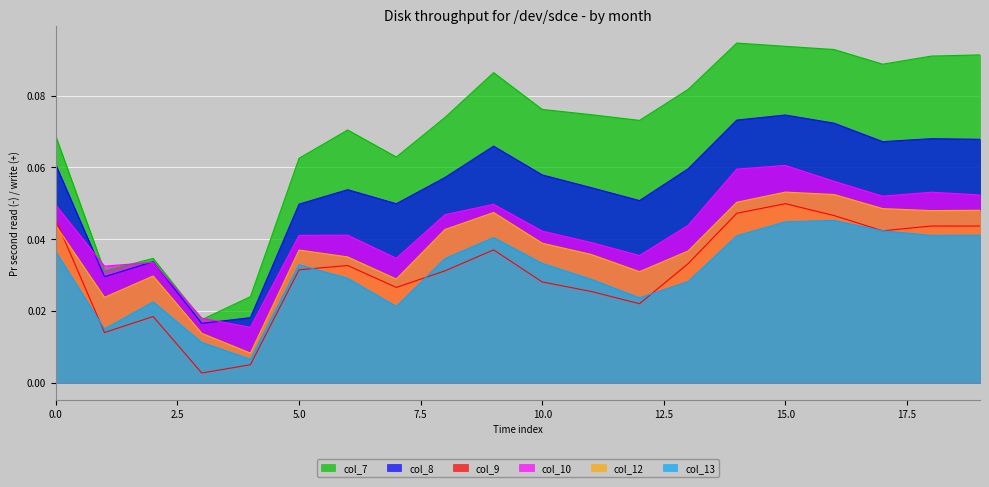

What are all the series names shown in the legend?

col_7, col_8, col_9, col_10, col_12, col_13